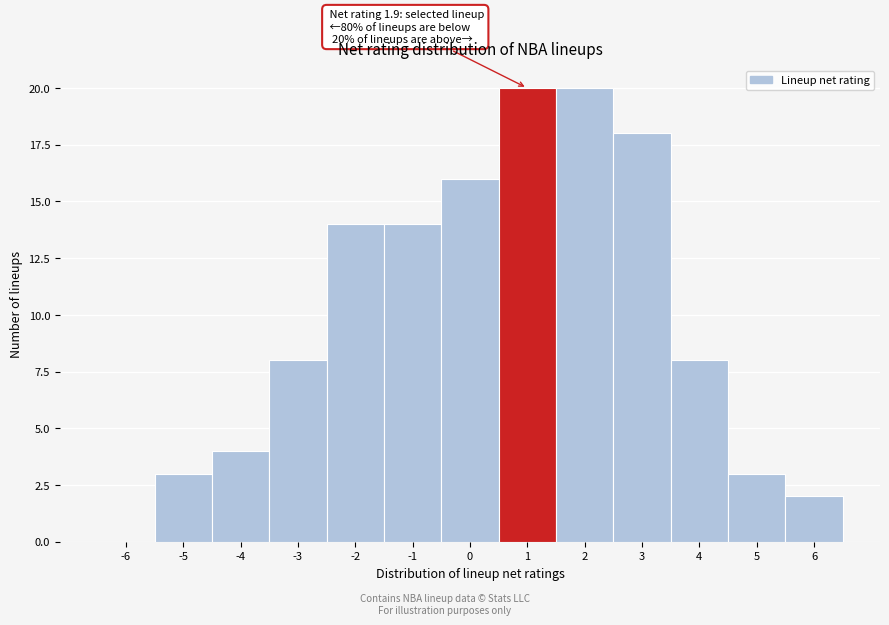

Reading left to right, what are all the values shown in this chart?

-6=0	-5=3	-4=4	-3=8	-2=14	-1=14	0=16	1=20	2=20	3=18	4=8	5=3	6=2